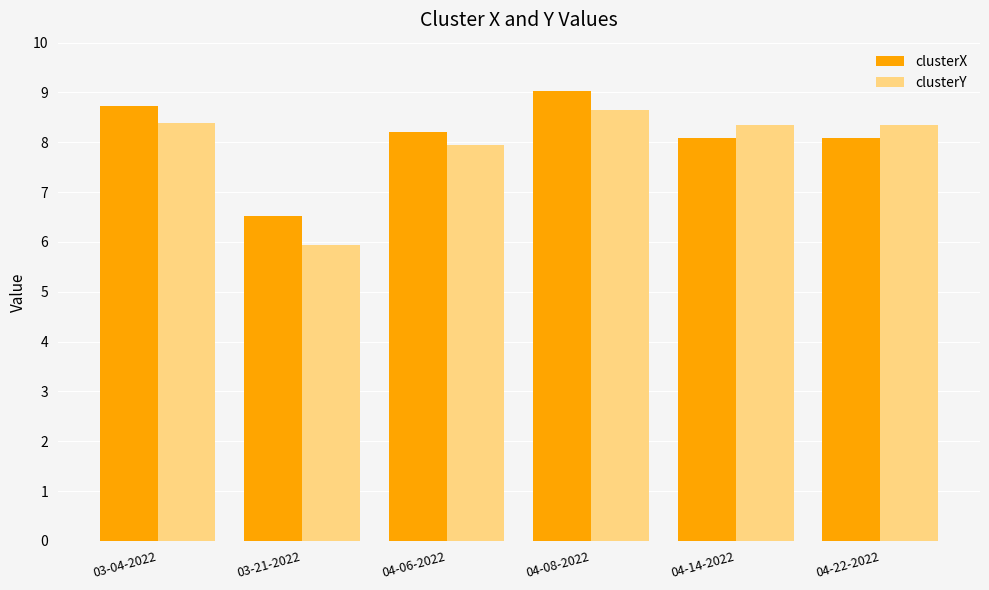

Reading left to right, what are all the values shown in this chart?

clusterX: 8.7	6.5	8.2	9.0	8.1	8.1
clusterY: 8.4	5.9	7.9	8.7	8.3	8.3